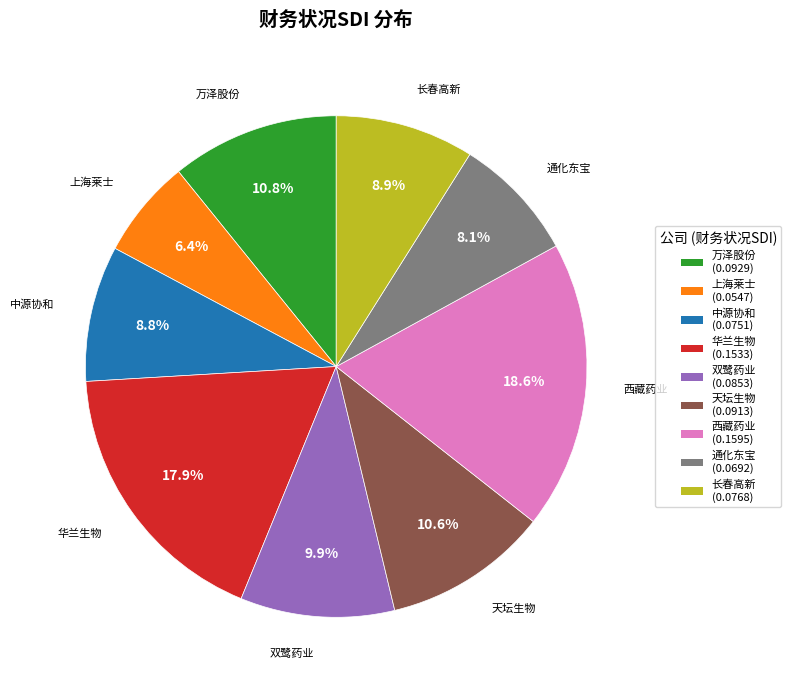

Combined, what portion of the pie is 西藏药业 and 长春高新?

27.5%